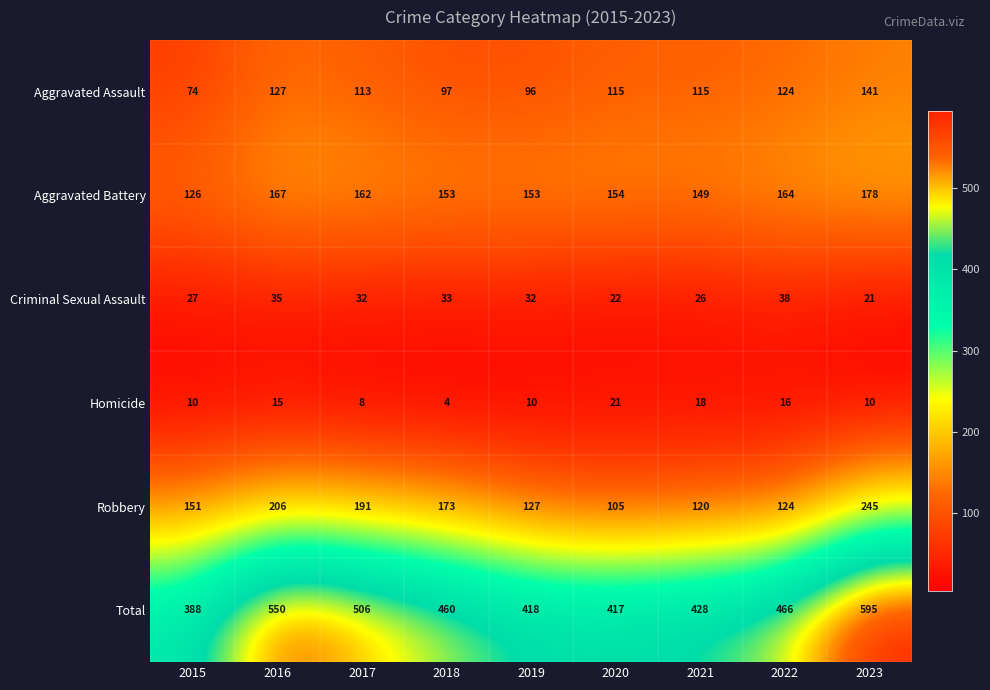

At which category does the chart reach its minimum across all series?

2018